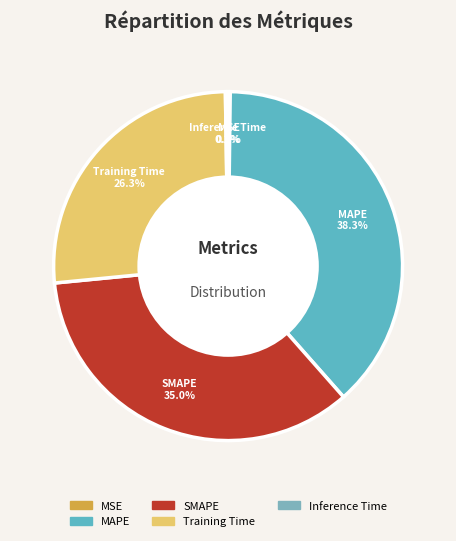

Is the sum of MAPE and SMAPE greater than half?

Yes